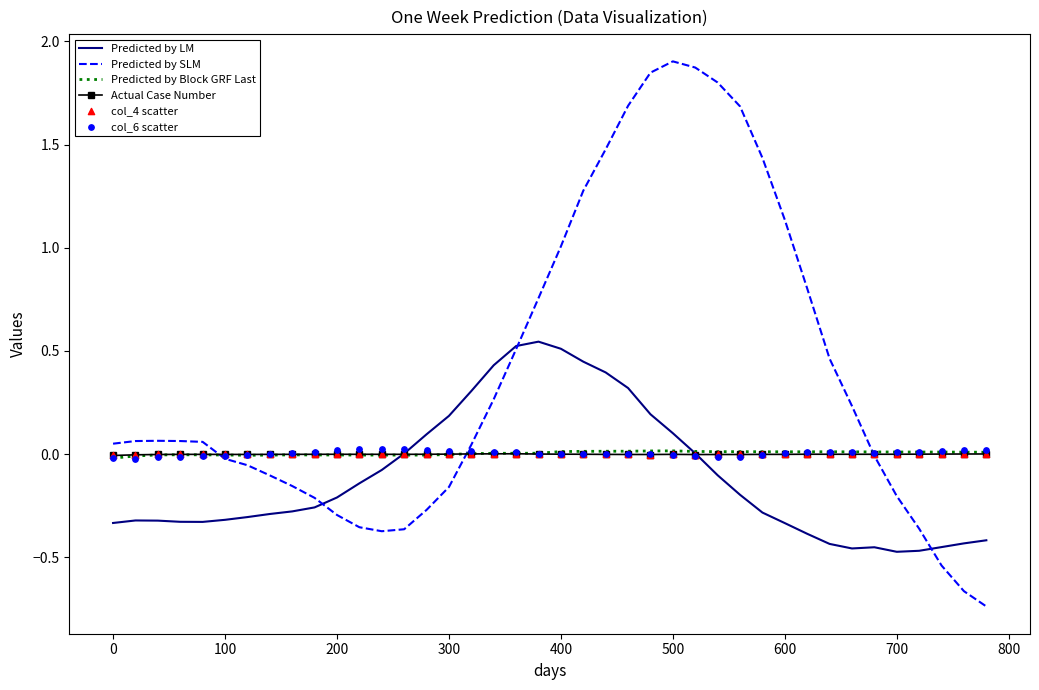

Which series contains the highest Y value?

Predicted by SLM